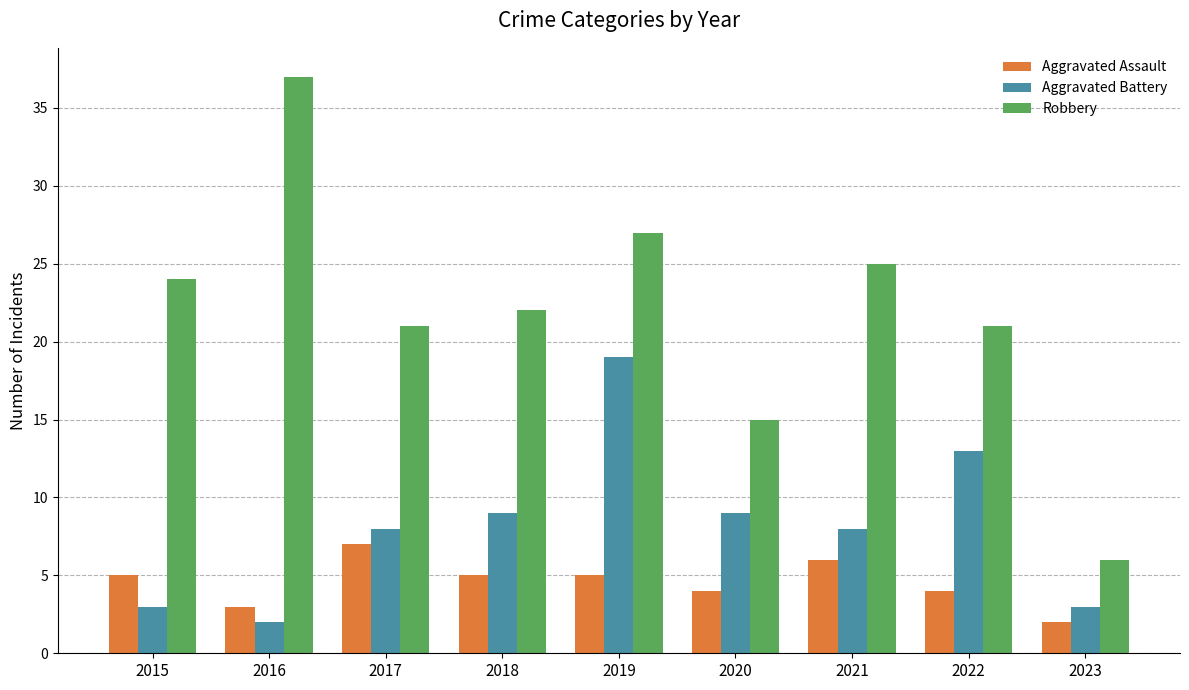

What is the value of the Robbery bar at the 3rd from the left?

21